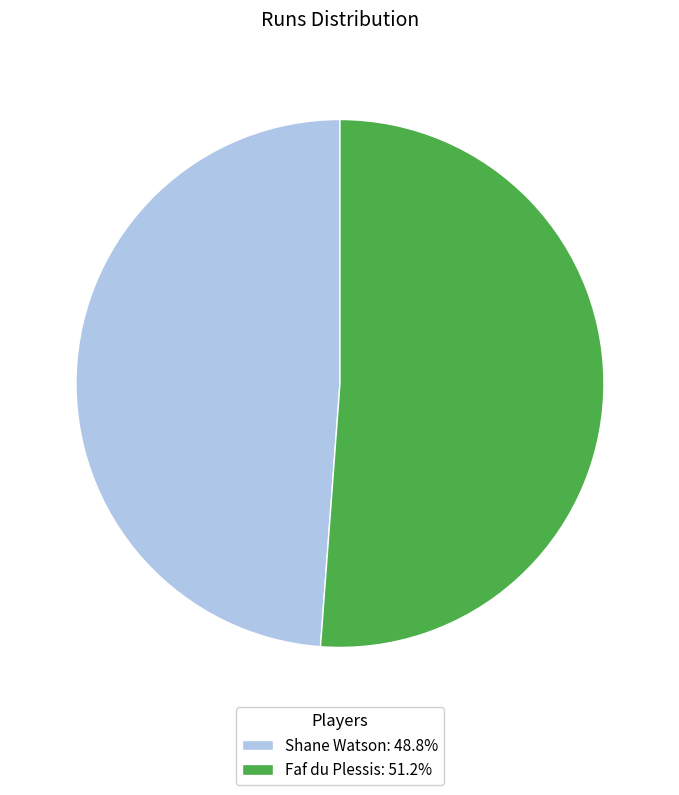

What is the largest slice in the pie chart?

Faf du Plessis